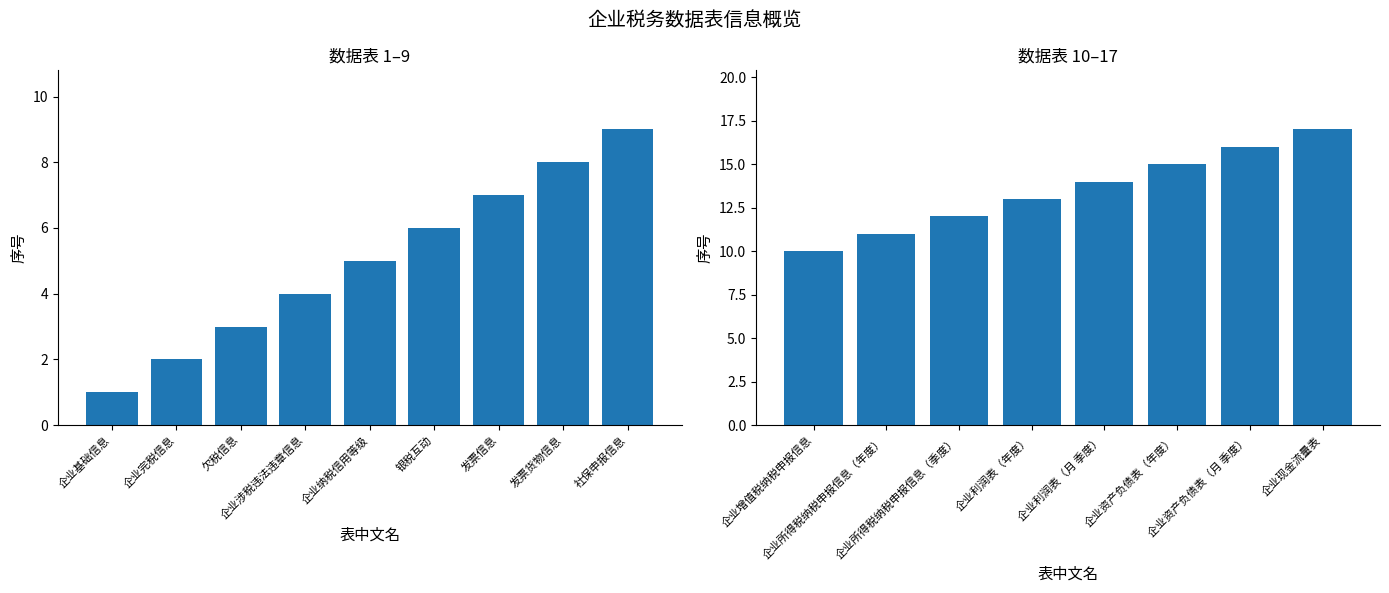

Between 企业所得税纳税申报信息（季度） and 企业增值税纳税申报信息, which is larger?

企业所得税纳税申报信息（季度）